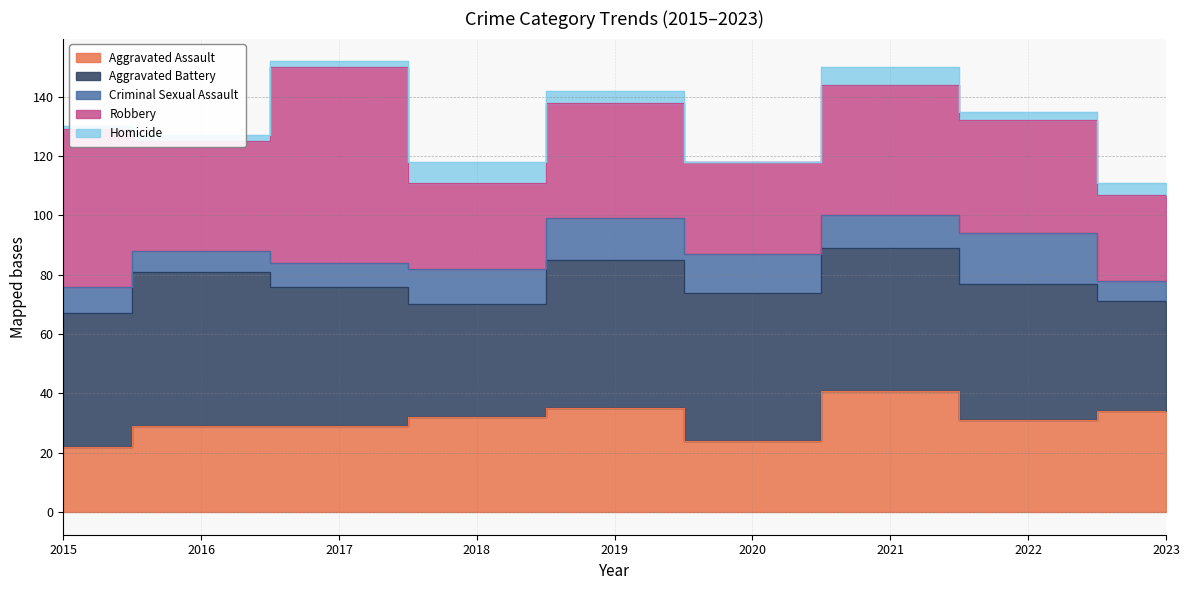

What is the lowest value of the Aggravated Battery series?

37